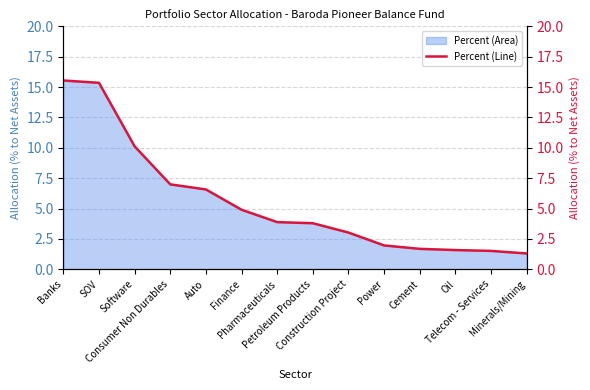

How many lines are shown in the chart?

1